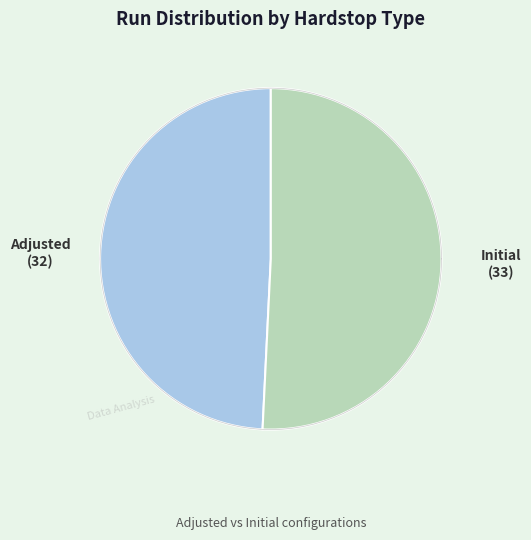

What percentage do Adjusted and Initial together represent?

100.0%